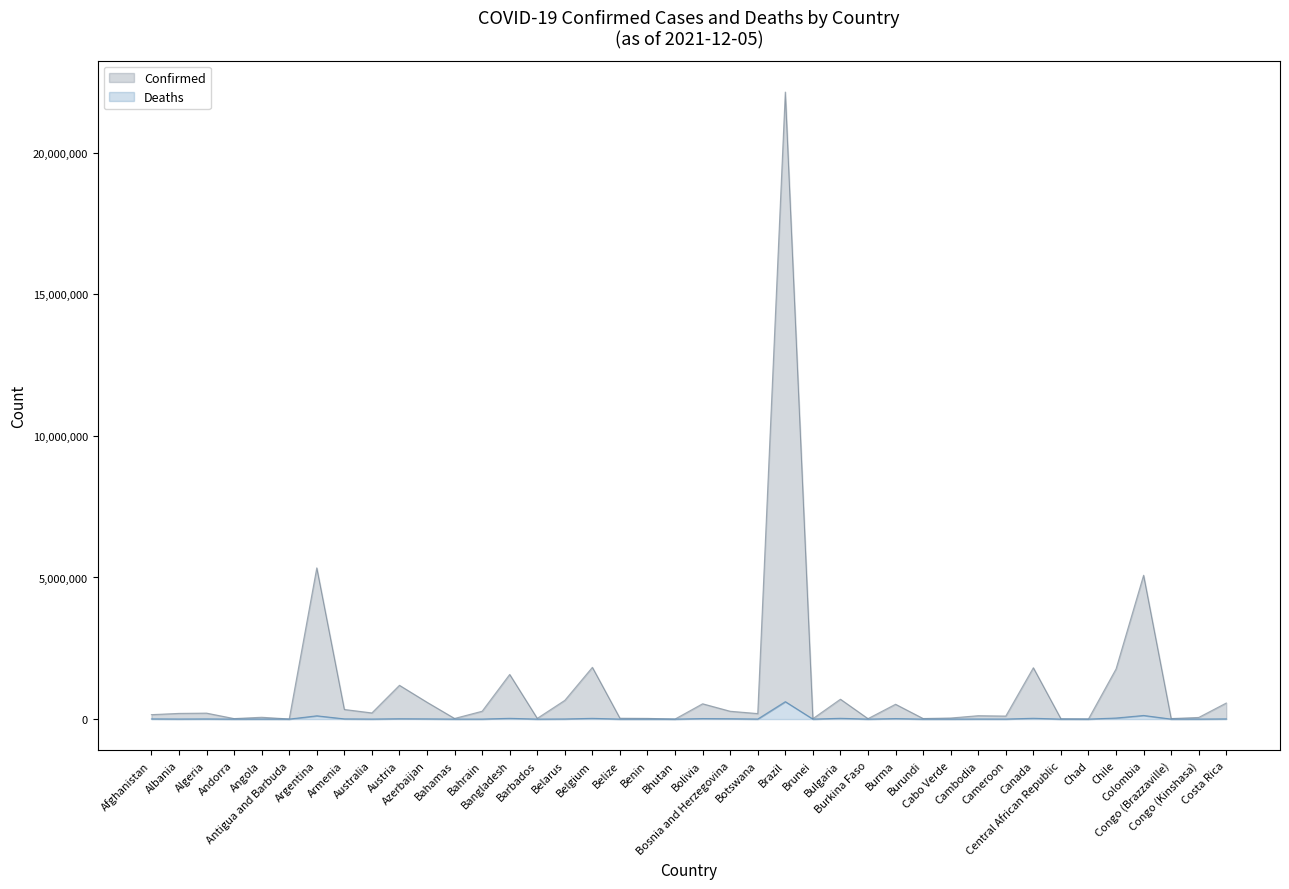

What is the label of the 21st point from the right?

Bhutan